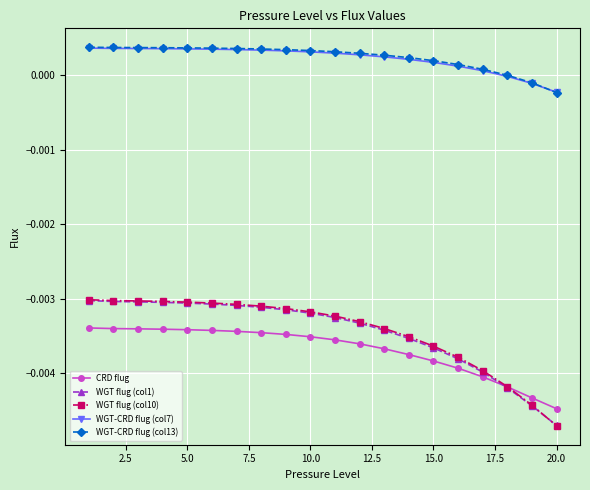

Which series has the widest spread of values?

WGT flug (col10)